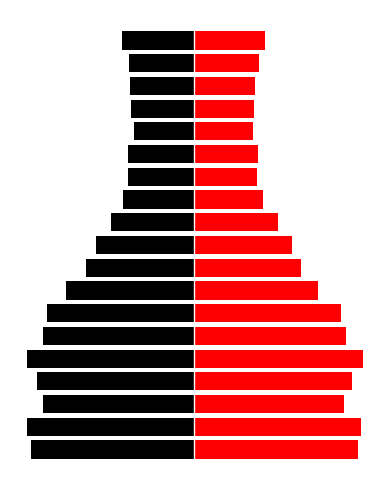

True or false: Black has a value of -44.5 at 11.

True